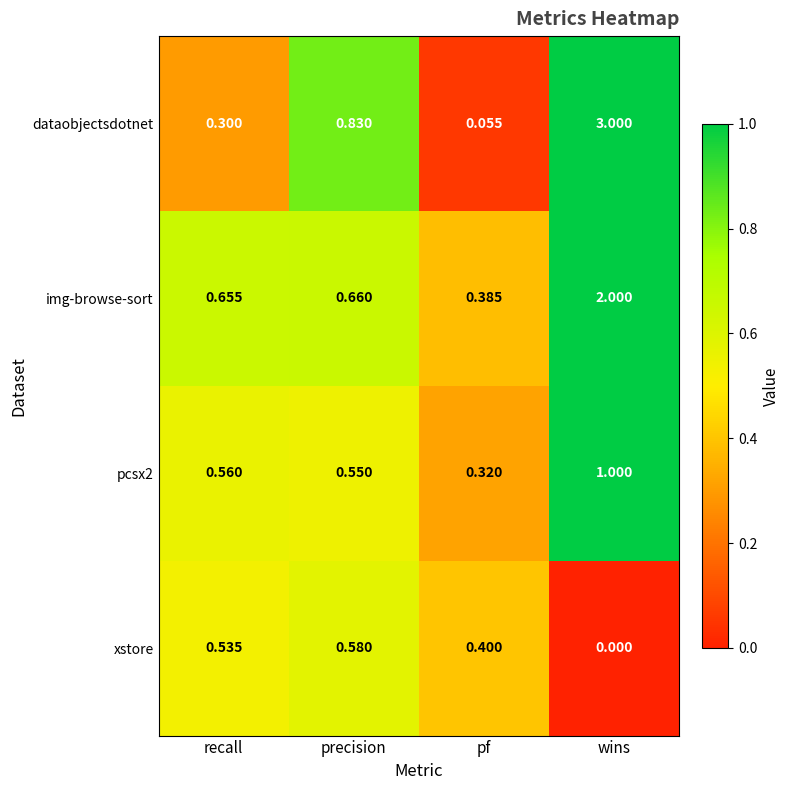

Is the value of dataobjectsdotnet at precision greater than the value of pcsx2 at wins?

No